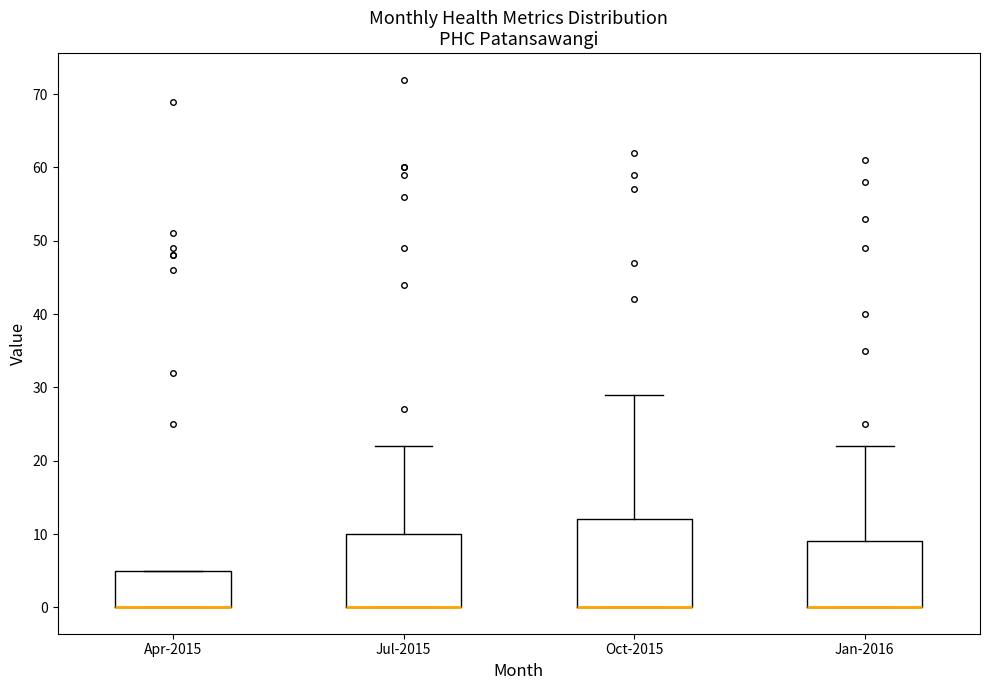

Reading left to right, read every box against the y-axis: the position of its median line, the range the box covers, and the ends of its whiskers. The values are not printed on the chart, so give them approximately, as read against the axis.

Apr-2015: median 0 (drawn on the box's lower edge), box 0 to 5, whiskers 0 to 5
Jul-2015: median 0 (drawn on the box's lower edge), box 0 to 10, whiskers 0 to 22
Oct-2015: median 0 (drawn on the box's lower edge), box 0 to 12, whiskers 0 to 29
Jan-2016: median 0 (drawn on the box's lower edge), box 0 to 9, whiskers 0 to 22